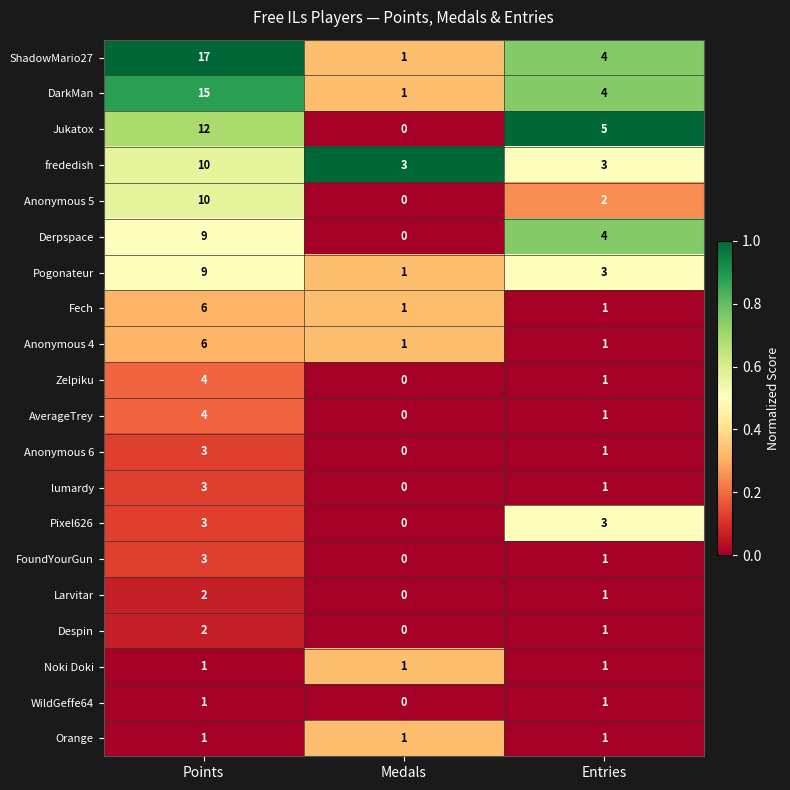

What is the total value across all series at Entries?

40